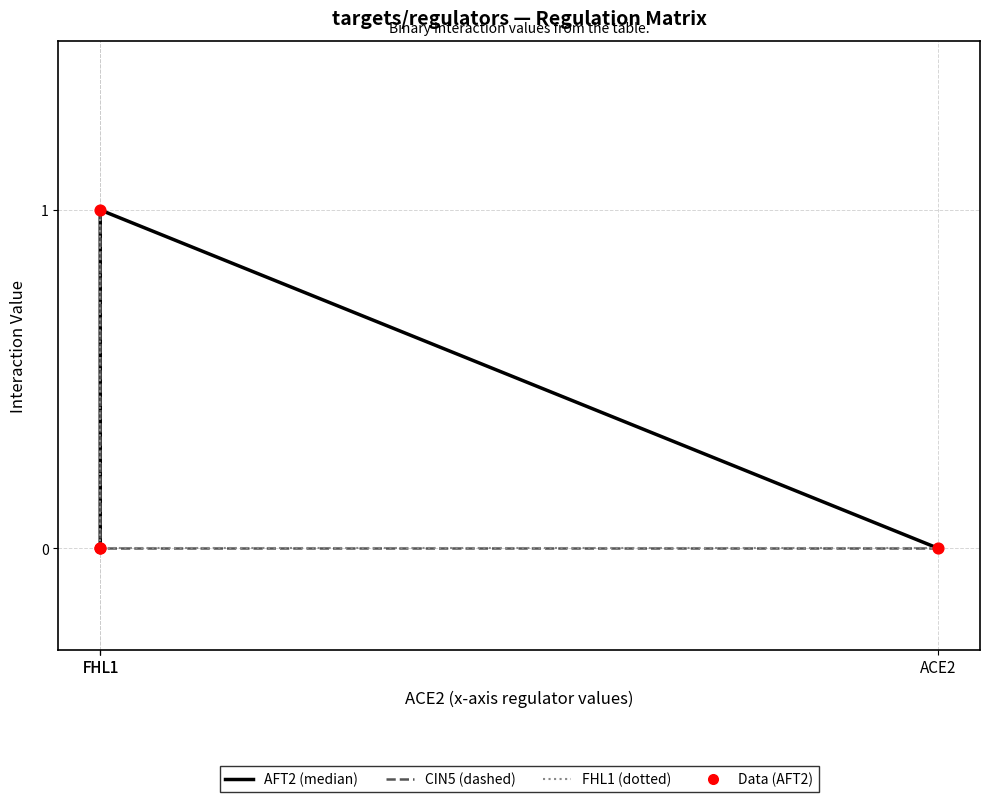

Which series has the widest spread of Y values?

AFT2